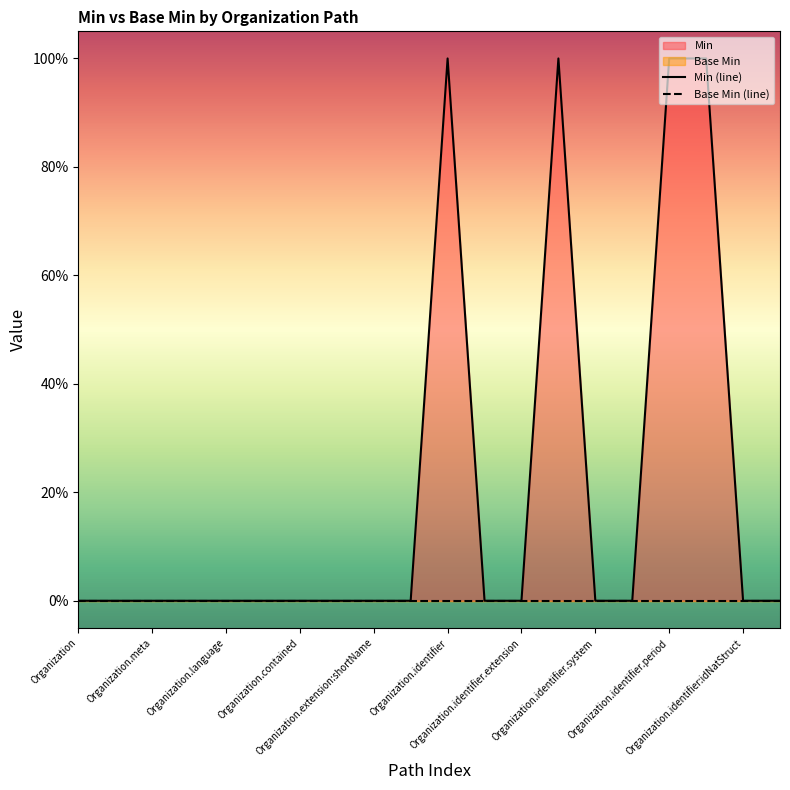

At Organization.identifier, list the series in order from largest to smallest.

Min (line), Base Min (line)